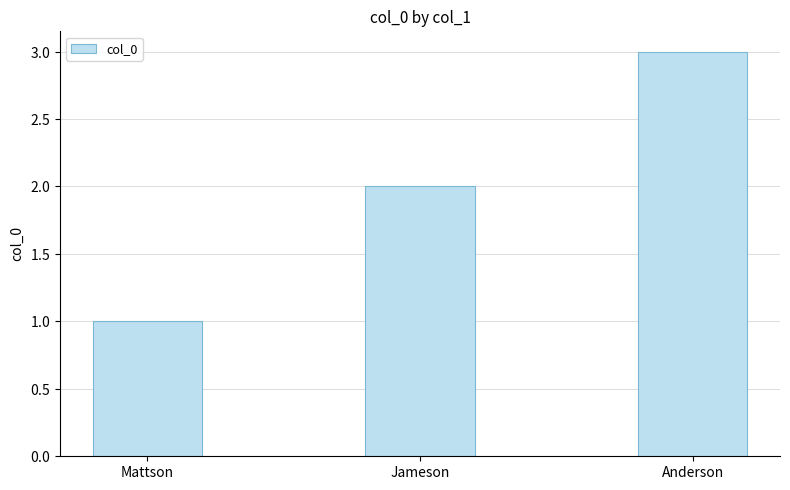

List the labels in order of value, smallest first.

Mattson, Jameson, Anderson